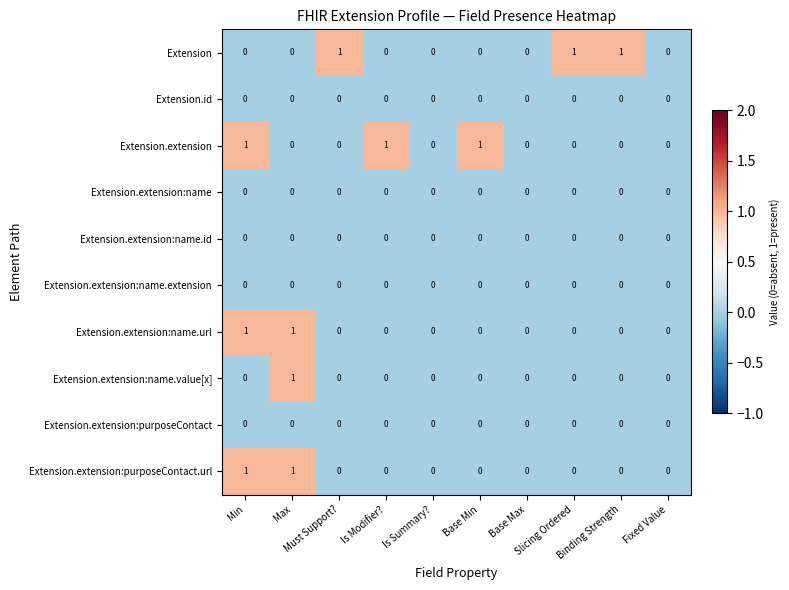

How many Extension values are between 0 and 1?

10